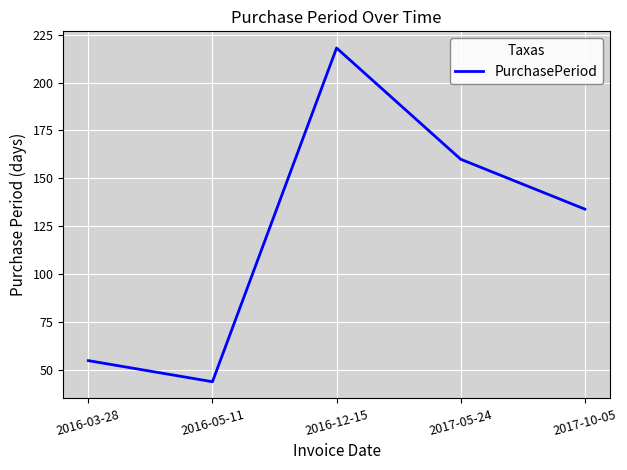

What is the sum of the values at 2017-05-24 and 2016-03-28?

215